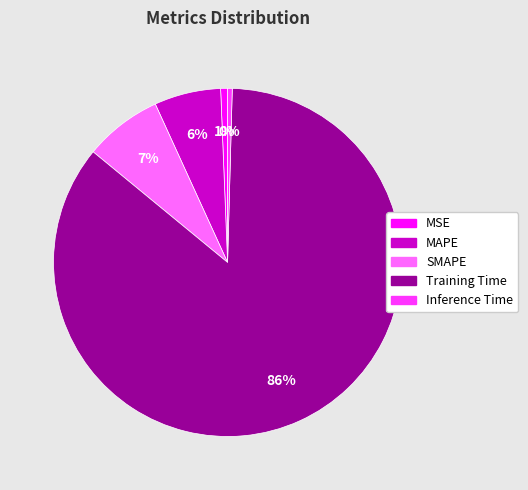

Between Training Time and MSE, which is larger?

Training Time